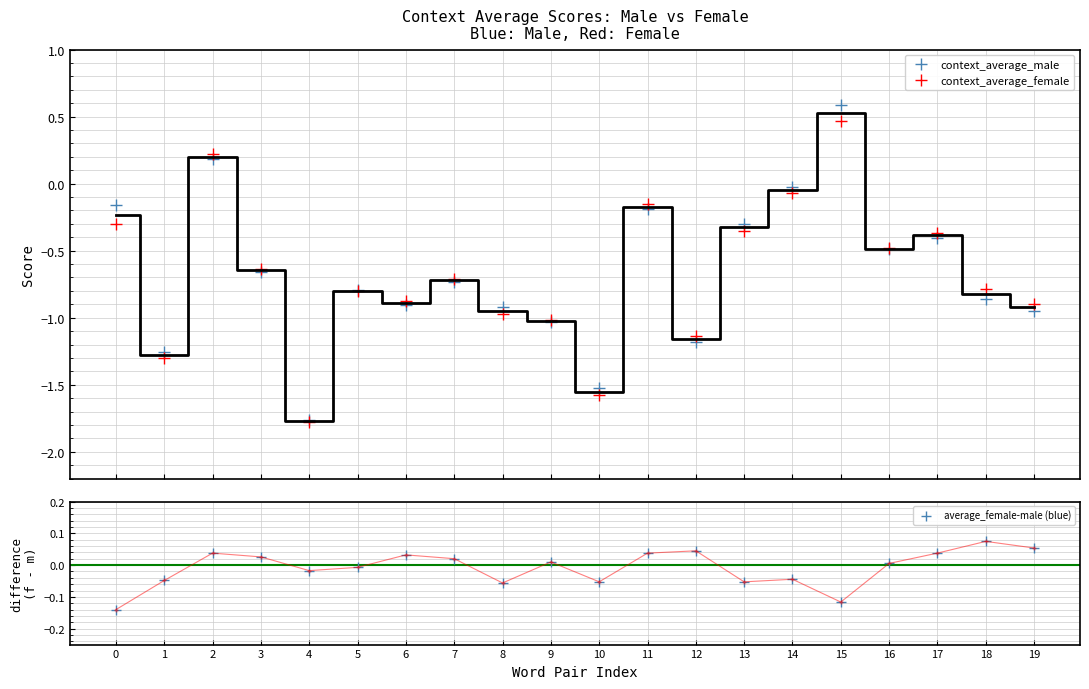

How many times do context_average_female and context_average_male cross each other?

9